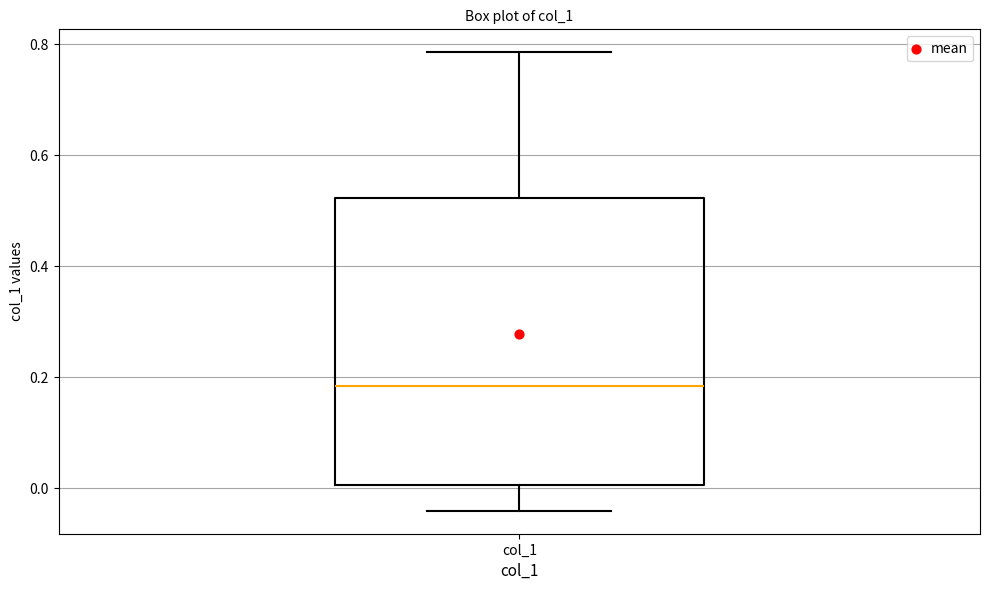

Transcribe this box plot: give where the median line is, the range the box spans, and where the two whiskers end, as read against the y-axis. The values are not printed on the chart, so give them approximately, as read against the axis.

median 0.18, box 0.00 to 0.52, whiskers -0.04 to 0.78